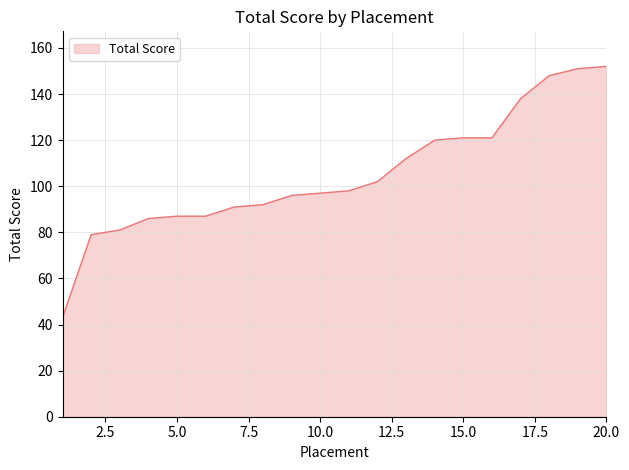

What is the difference between the second highest and minimum values?

108